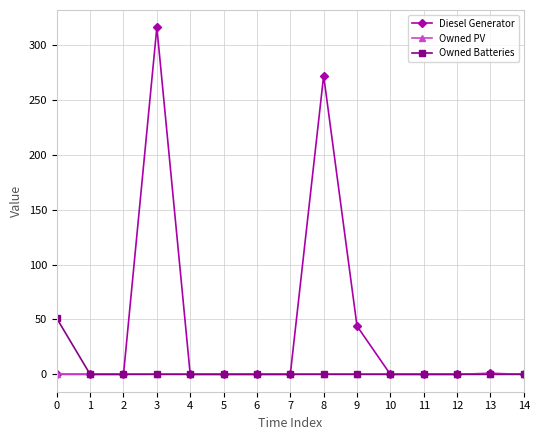

True or false: Diesel Generator has more than 1 points higher than both neighbors.

True